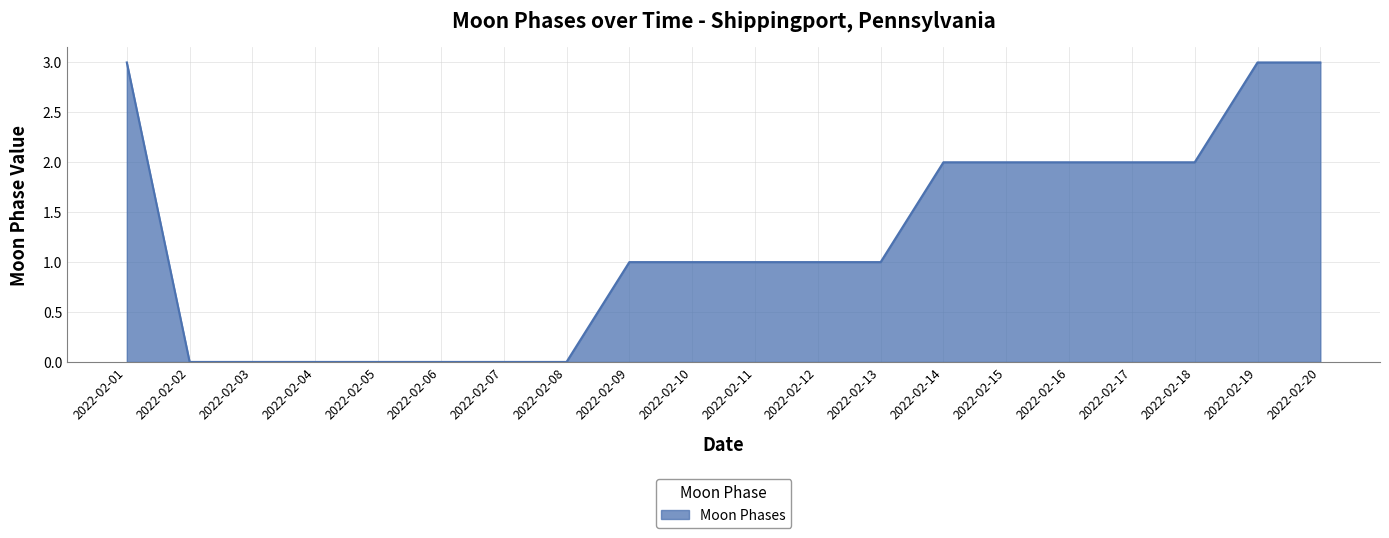

How many lines are shown in the chart?

1